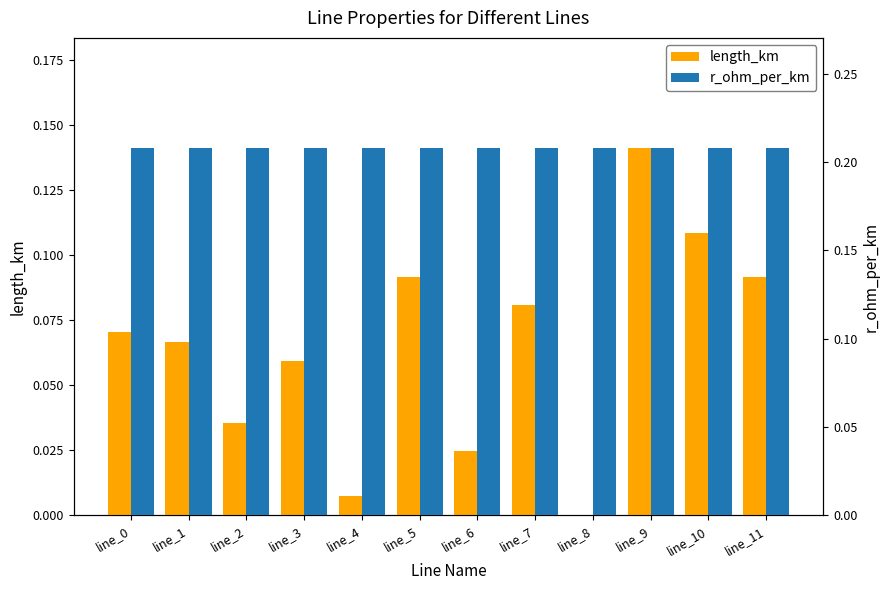

What are all the series names shown in the legend?

length_km, r_ohm_per_km